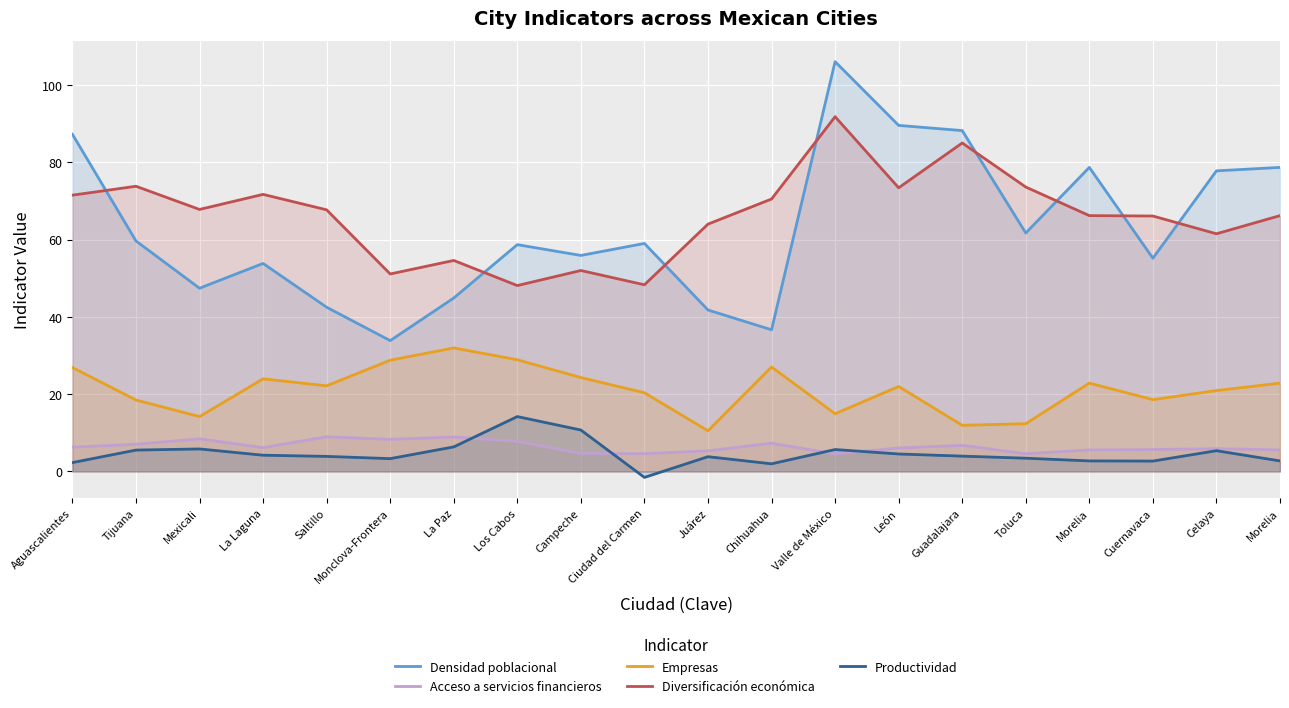

True or false: Densidad poblacional and Empresas intersect in this chart.

False